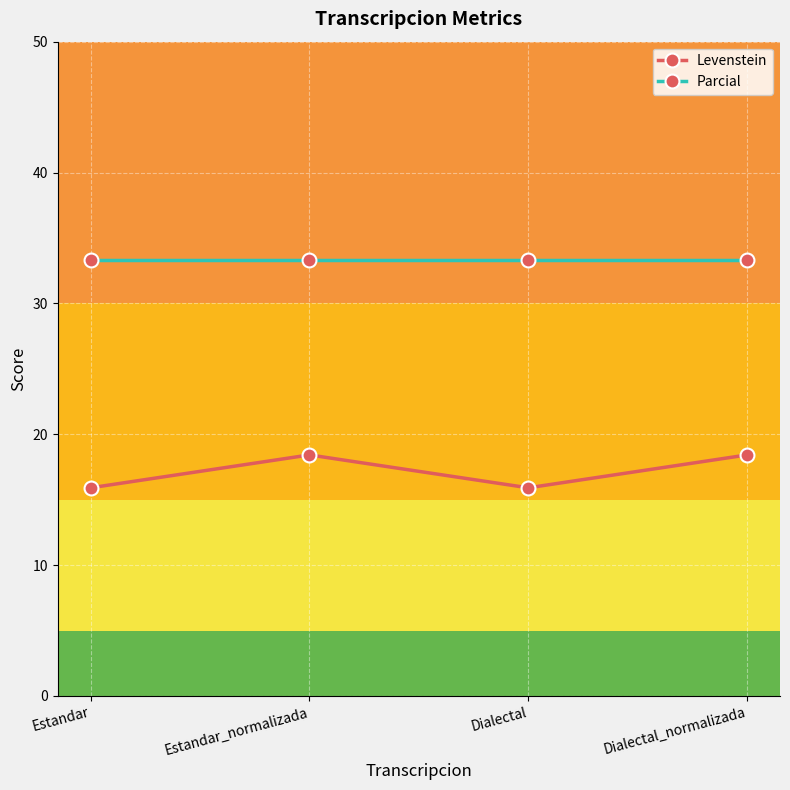

Reading left to right, list all the values displayed in this chart.

Levenstein: 15.9	18.4	15.9	18.4
Parcial: 33.3	33.3	33.3	33.3